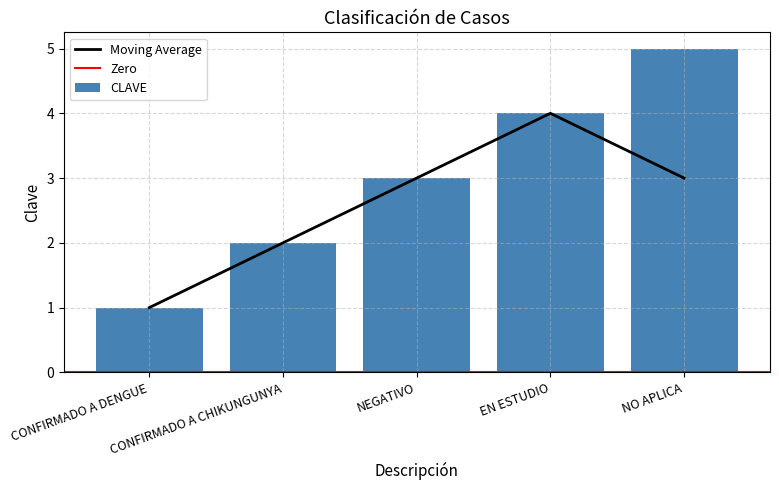

The chart shows a value of 5 at NO APLICA. True or false?

True